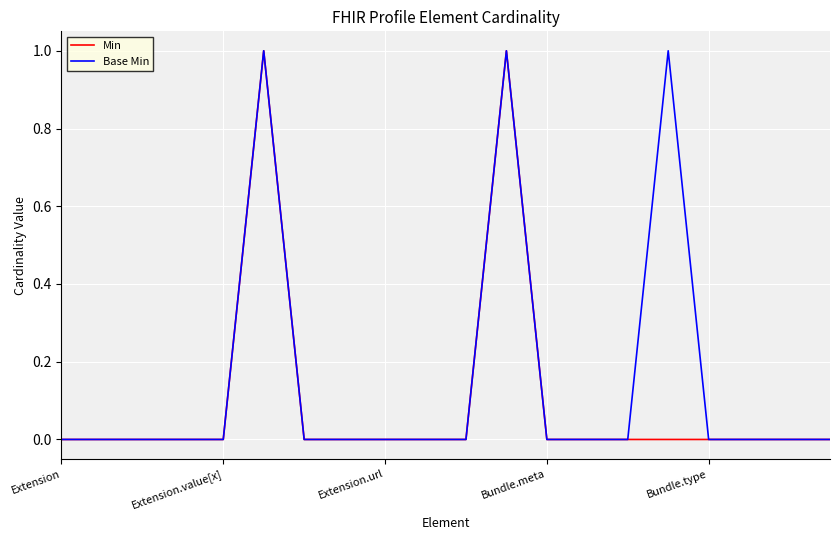

How many lines are shown in the chart?

2